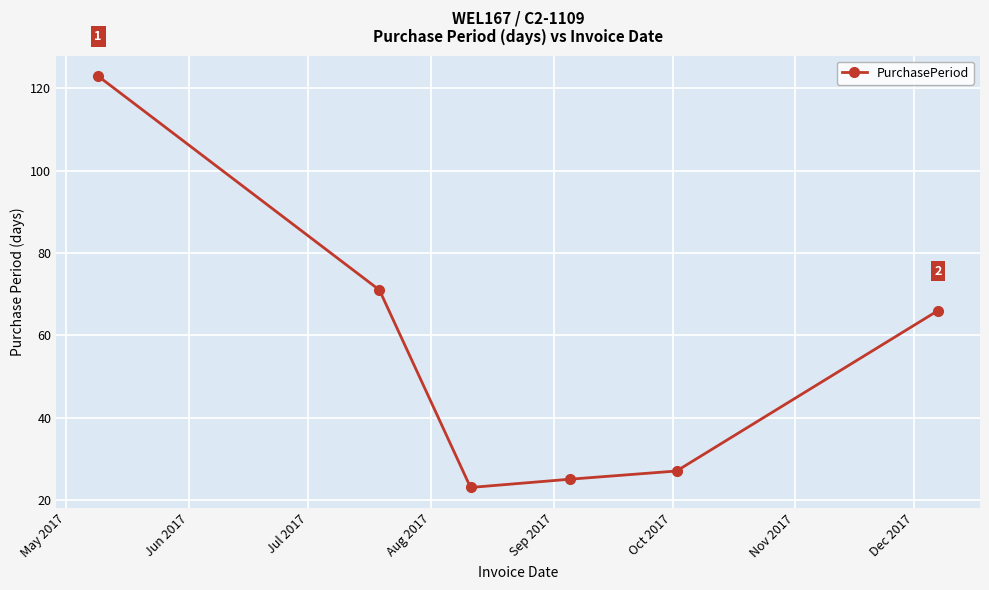

What is the smallest value displayed?

23